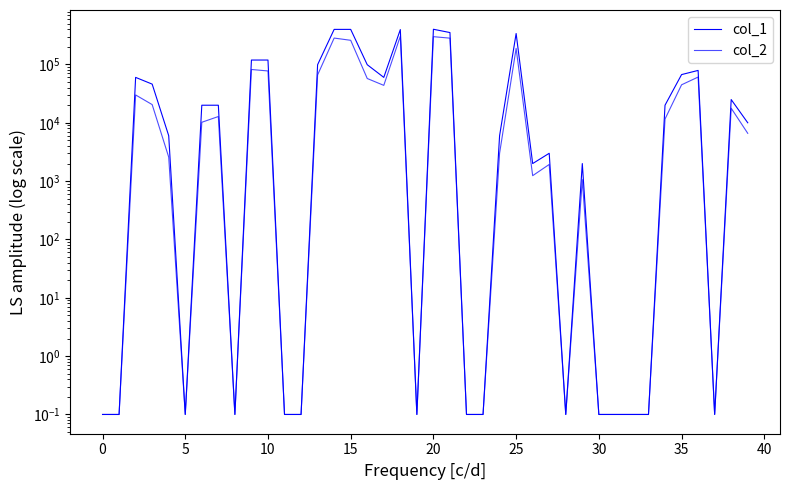

List the series in order of their overall mean, lowest first.

col_2, col_1